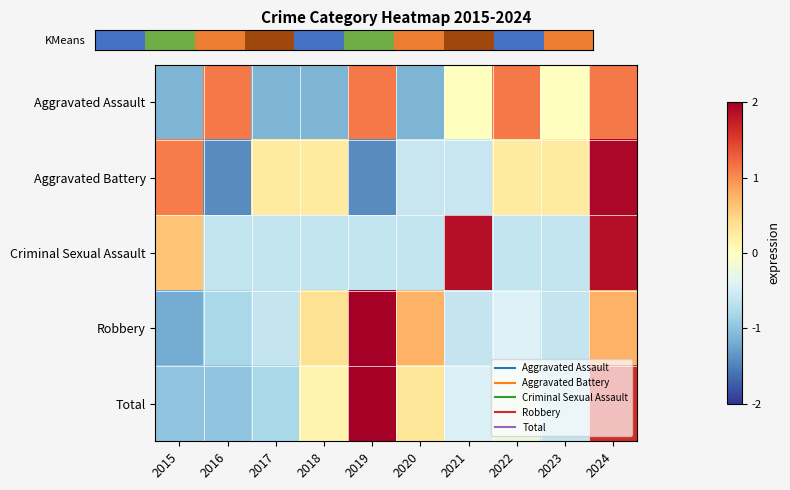

Count the number of data series in this chart.

5